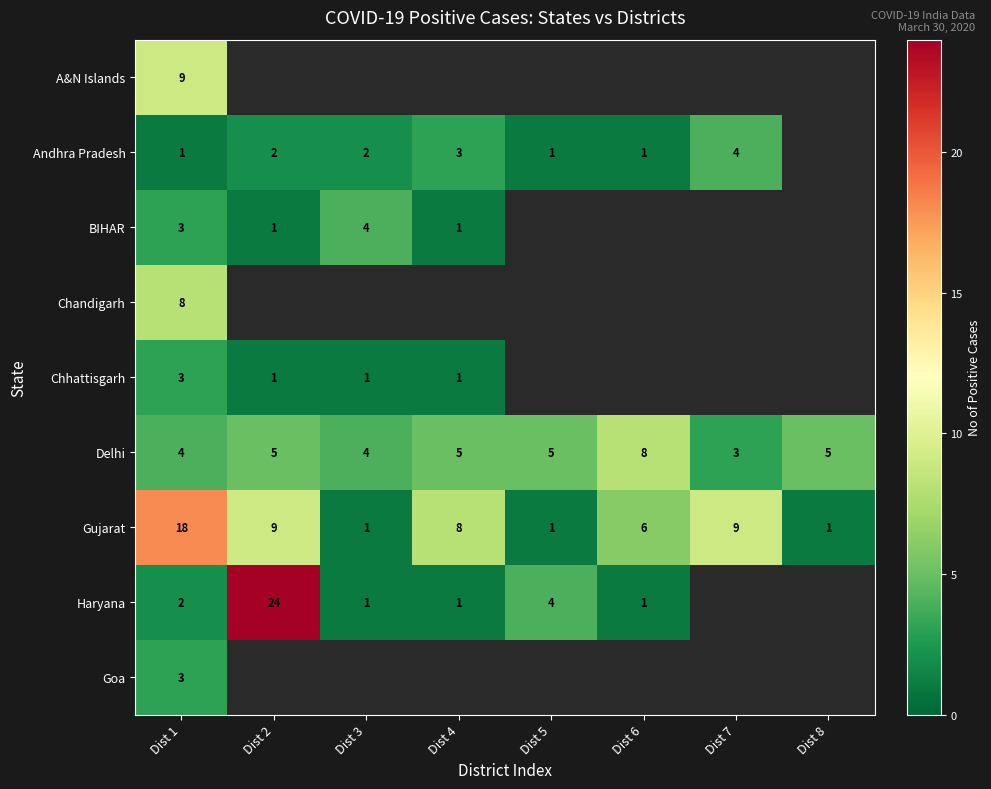

At which category does the chart reach its peak across all series?

Dist 2